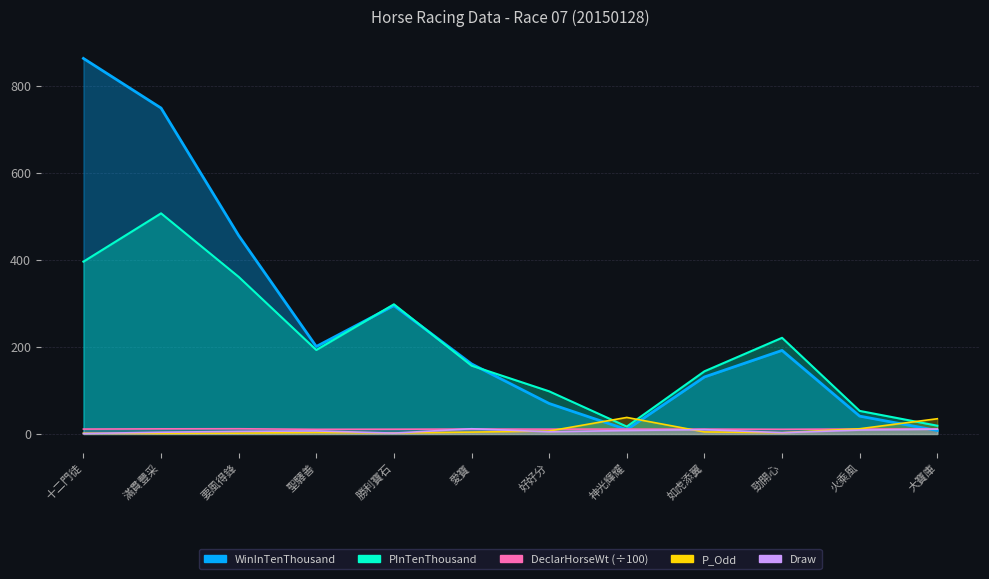

What is the smallest value displayed?

1.0